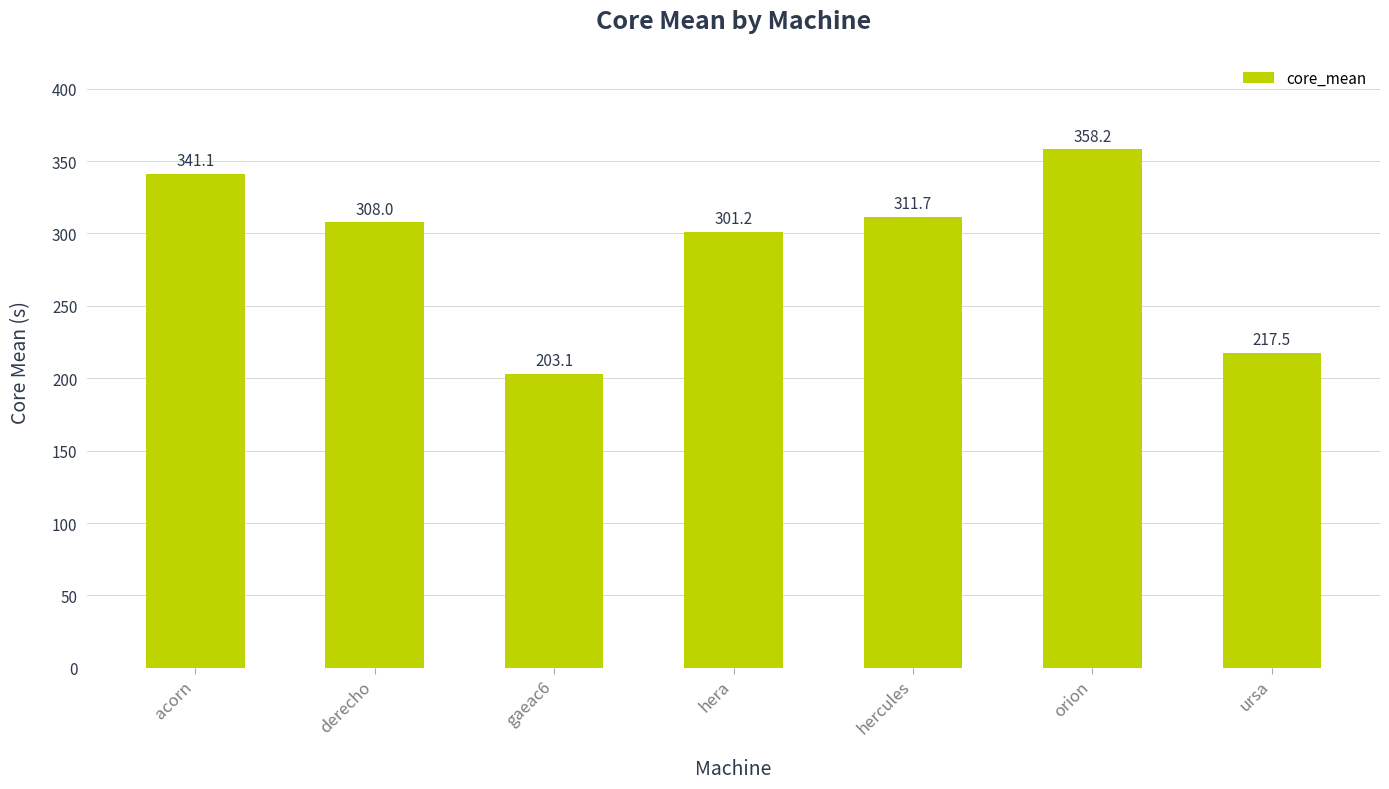

Which category has the highest value across all series?

orion